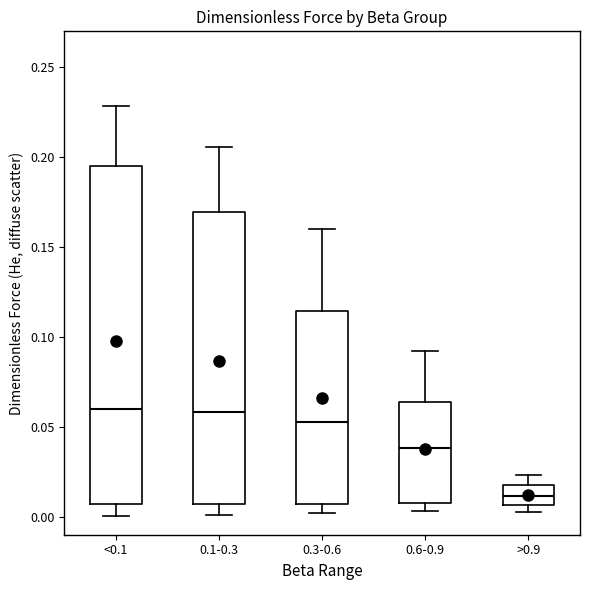

Where does the upper whisker of the box for >0.9 end on the y-axis? The values are not printed on the chart, so give them approximately, as read against the axis.

0.025